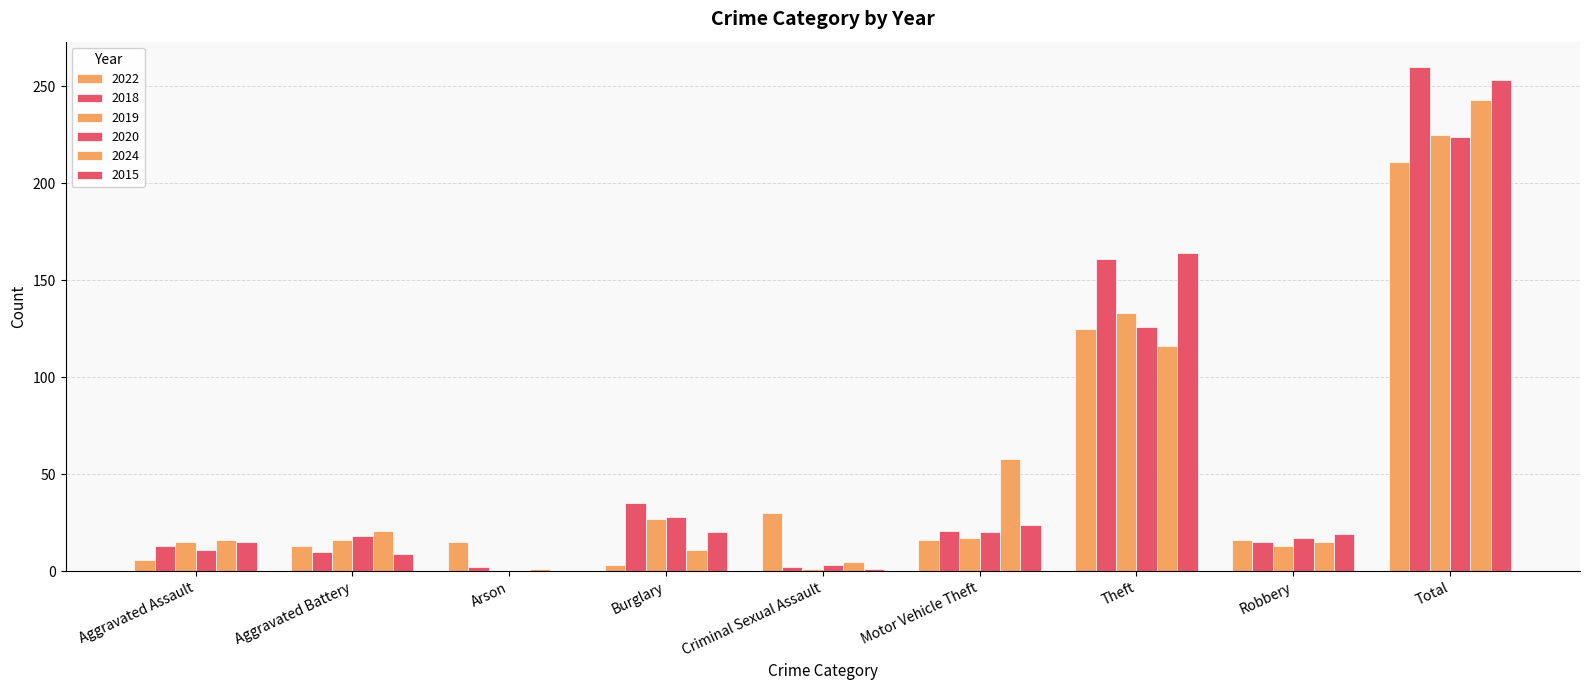

How many groups of bars are there?

9